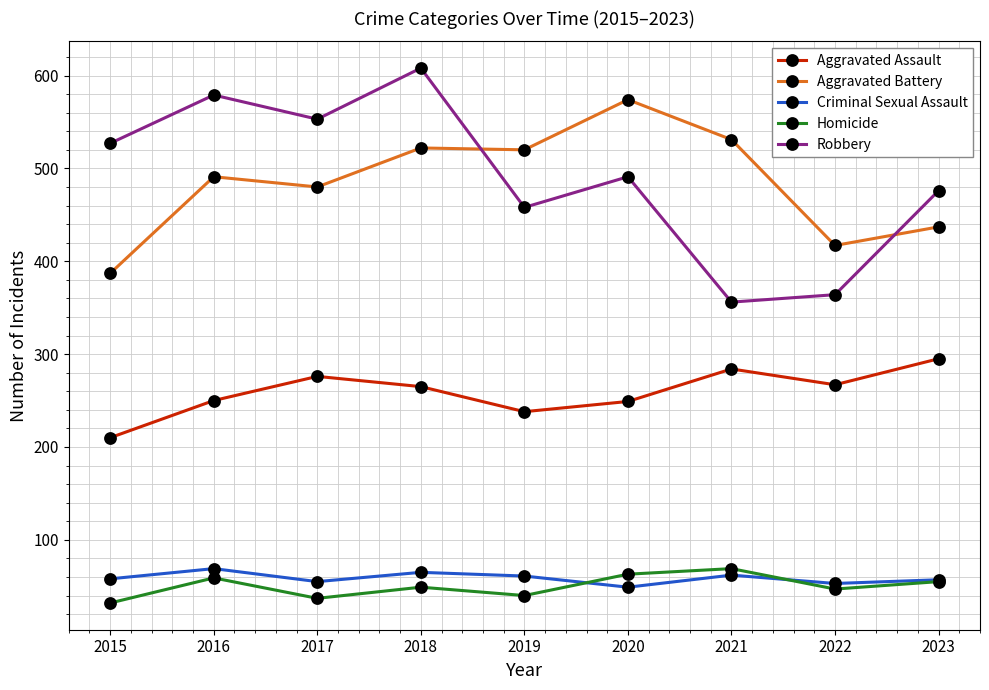

True or false: Aggravated Assault and Robbery cross at least once.

False